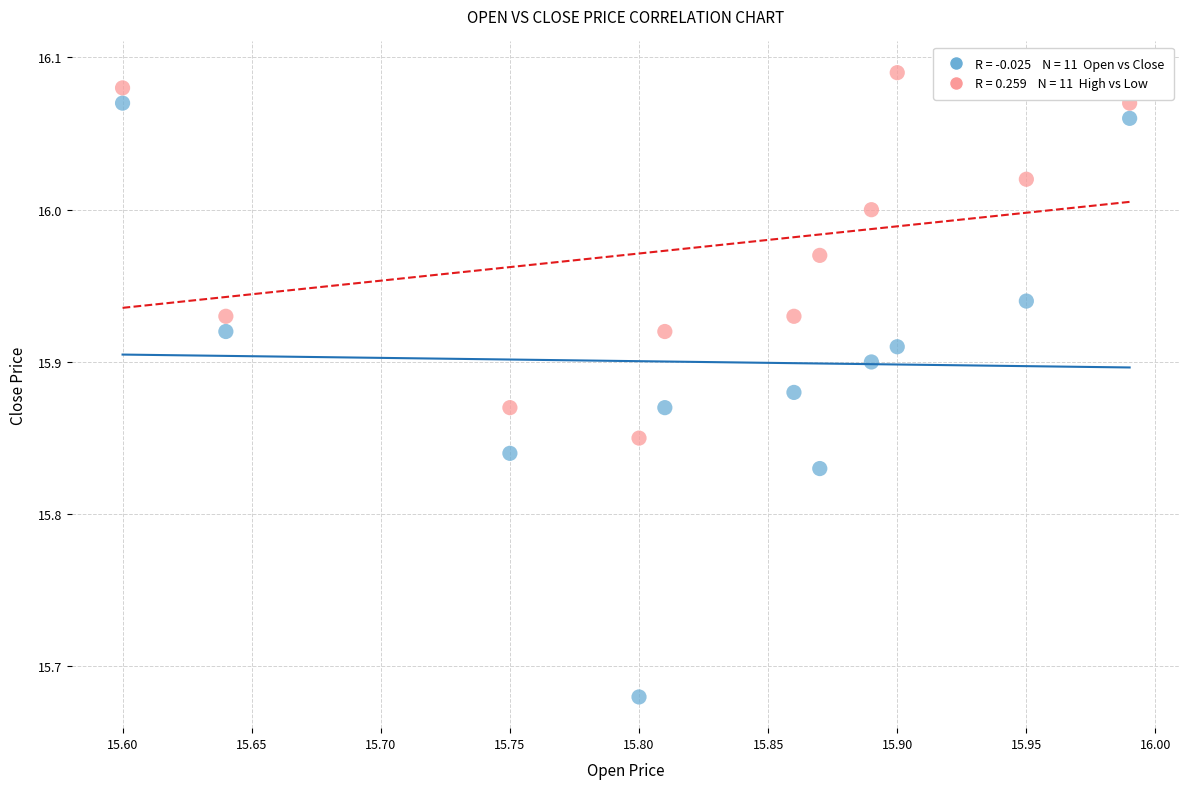

Across all data points, what is the range of X values (max minus min)?

0.4